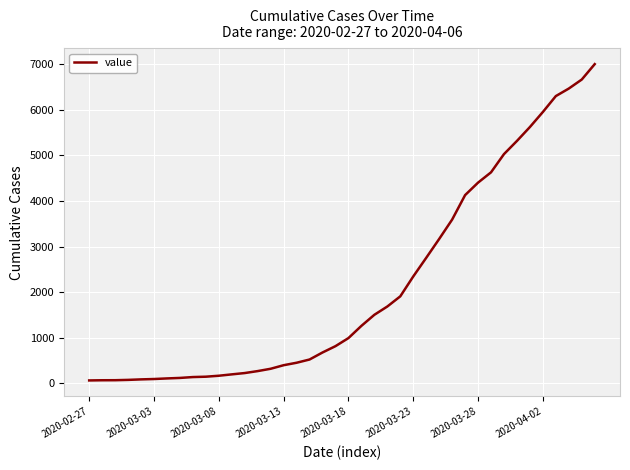

What is the greatest value displayed?

7004